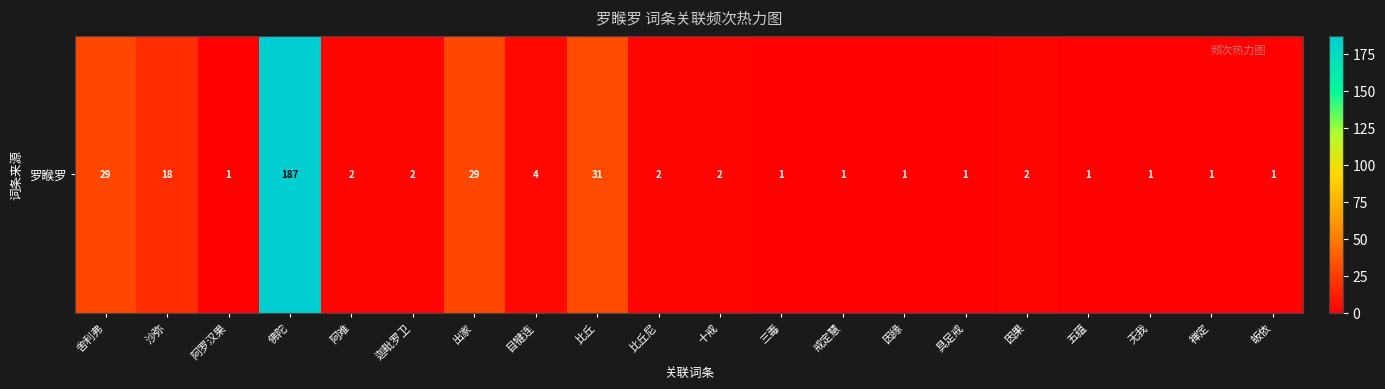

List the labels in order of value, largest first.

佛陀, 比丘, 舍利弗, 出家, 沙弥, 目犍连, 阿难, 迦毗罗卫, 比丘尼, 十戒, 因果, 阿罗汉果, 三毒, 戒定慧, 因缘, 具足戒, 五蕴, 无我, 禅定, 皈依